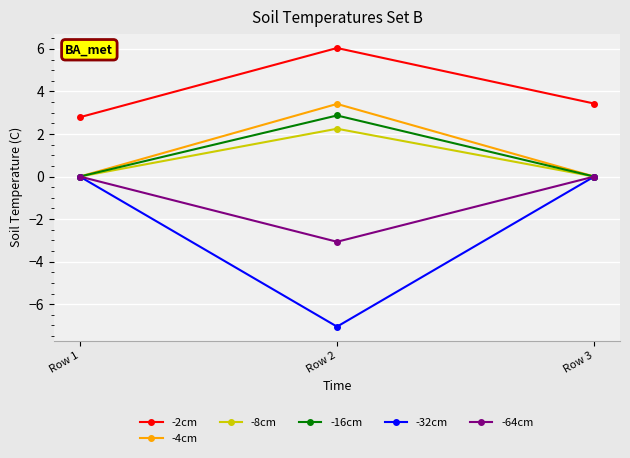

What is the total value across all series at Row 1?

2.8